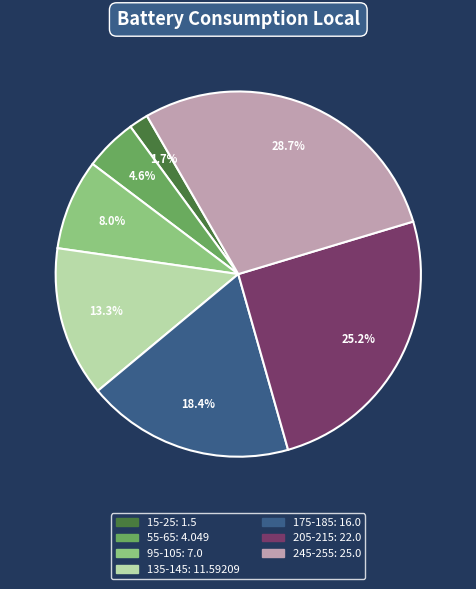

How many slices are in this pie chart?

7